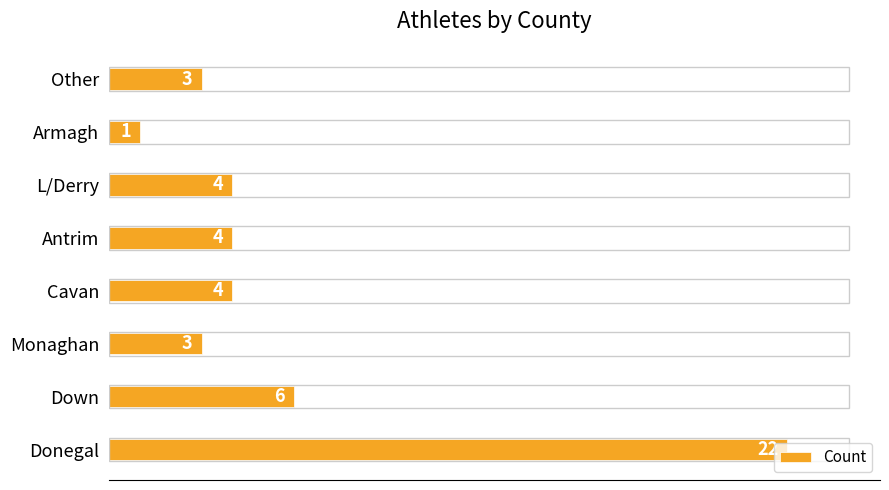

Count the number of data series in this chart.

1